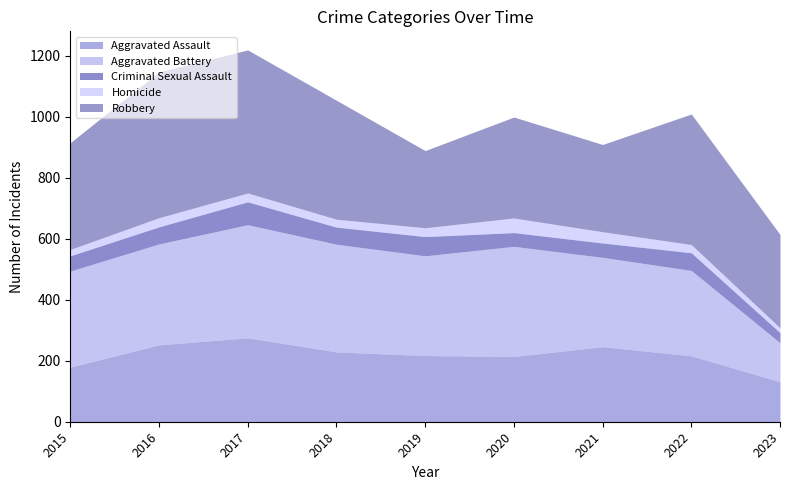

Count the number of data series in this chart.

5